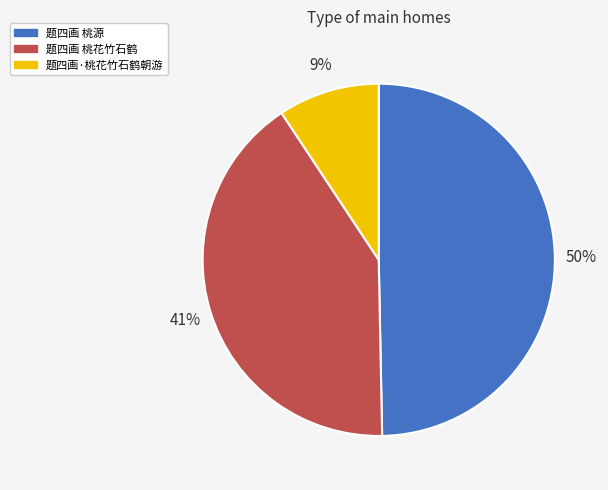

Between 题四画·桃花竹石鹤朝游 and 题四画 桃花竹石鹤, which is larger?

题四画 桃花竹石鹤